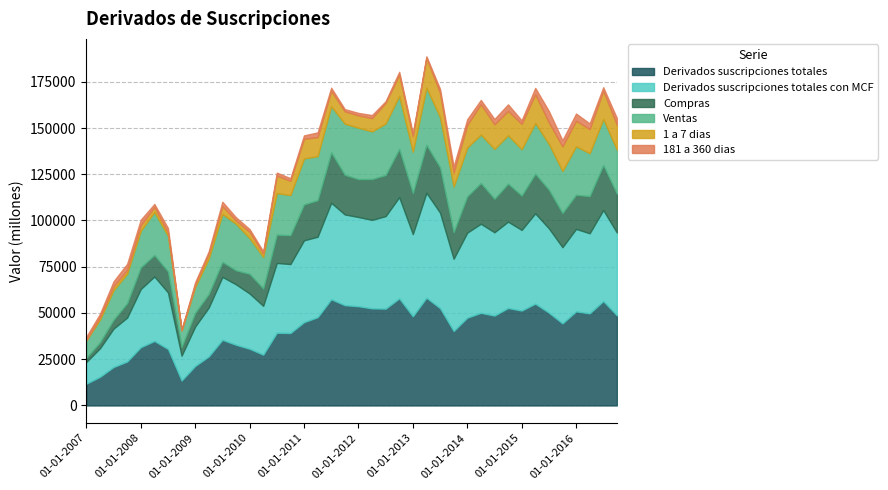

The value of Derivados suscripciones totales con MCF at 01-04-2007 is 15466. True or false?

True